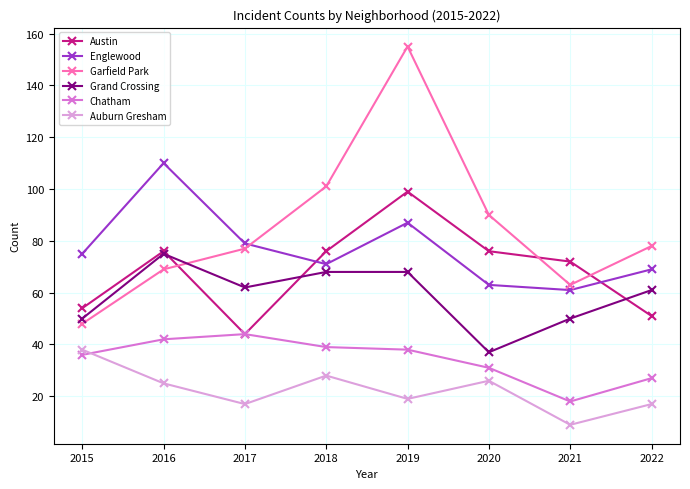

In Chatham, how many points are higher than both neighbors (excluding endpoints)?

1